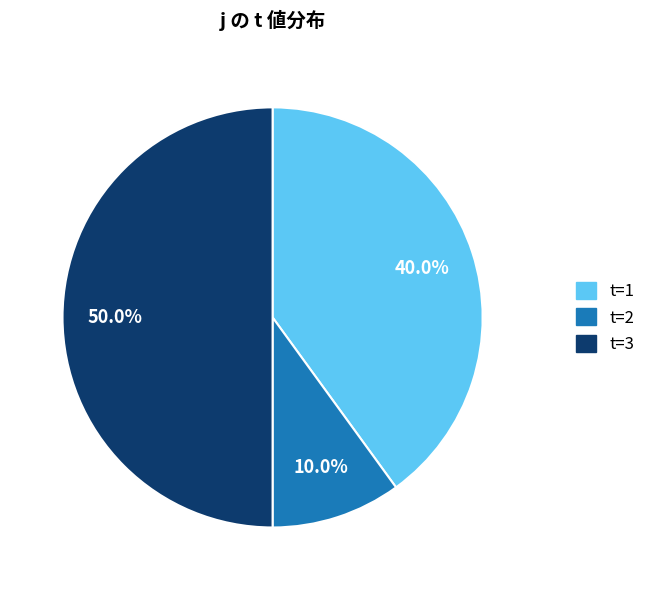

Which has a higher value, t=3 or t=1?

t=3